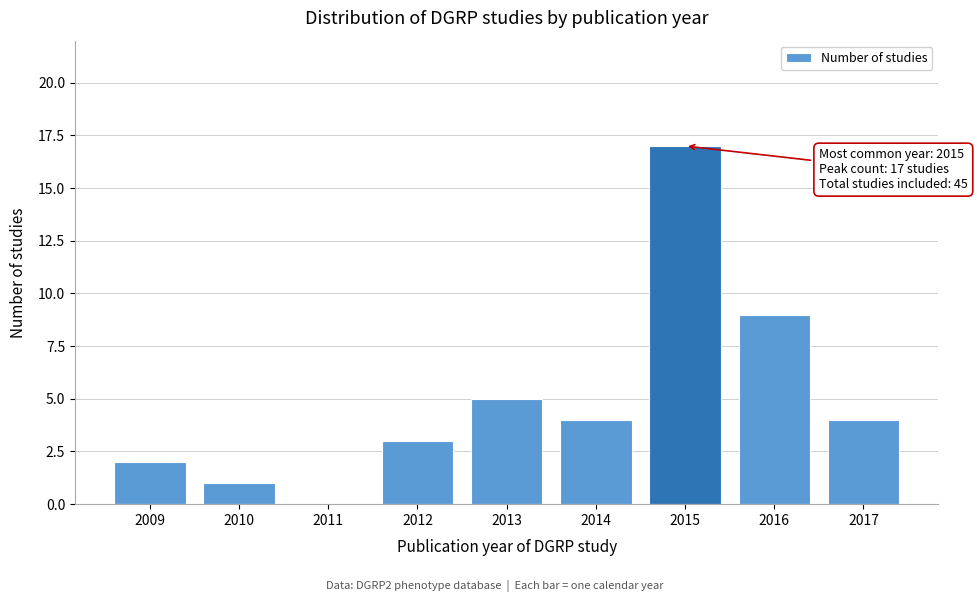

Reading right to left, list all the values displayed in this chart.

2017=4	2016=9	2015=17	2014=4	2013=5	2012=3	2011=0	2010=1	2009=2